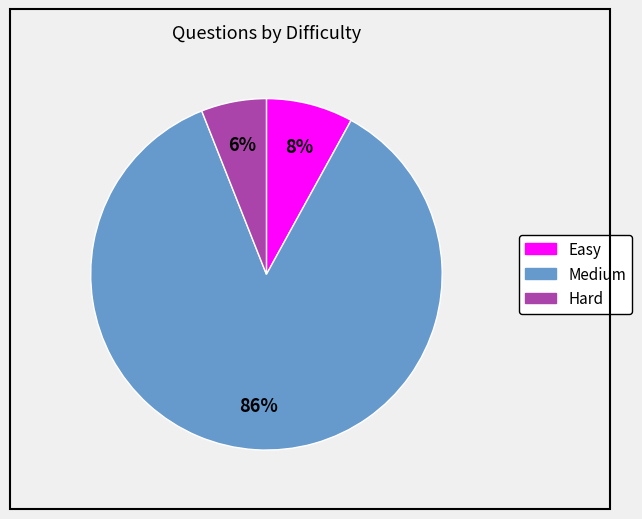

True or false: Hard accounts for 6% of the total.

True